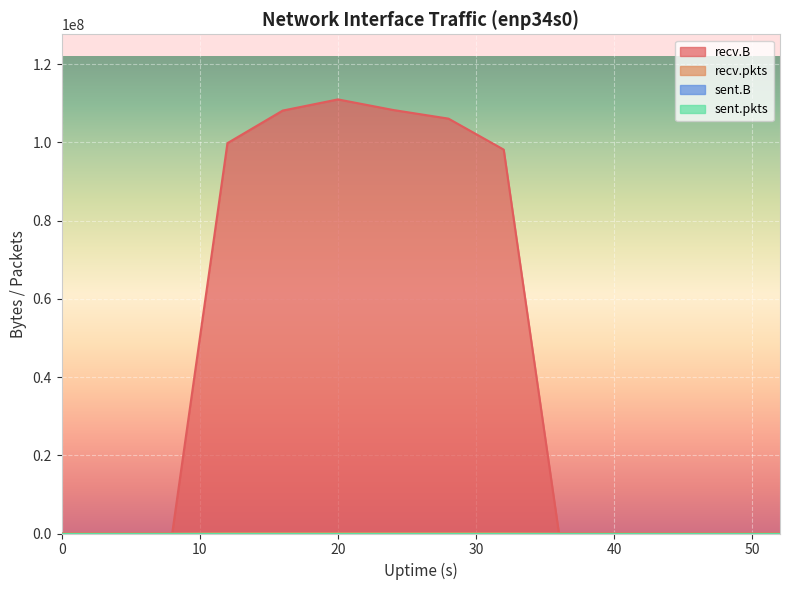

The recv.B series shows 0 at 0. True or false?

True